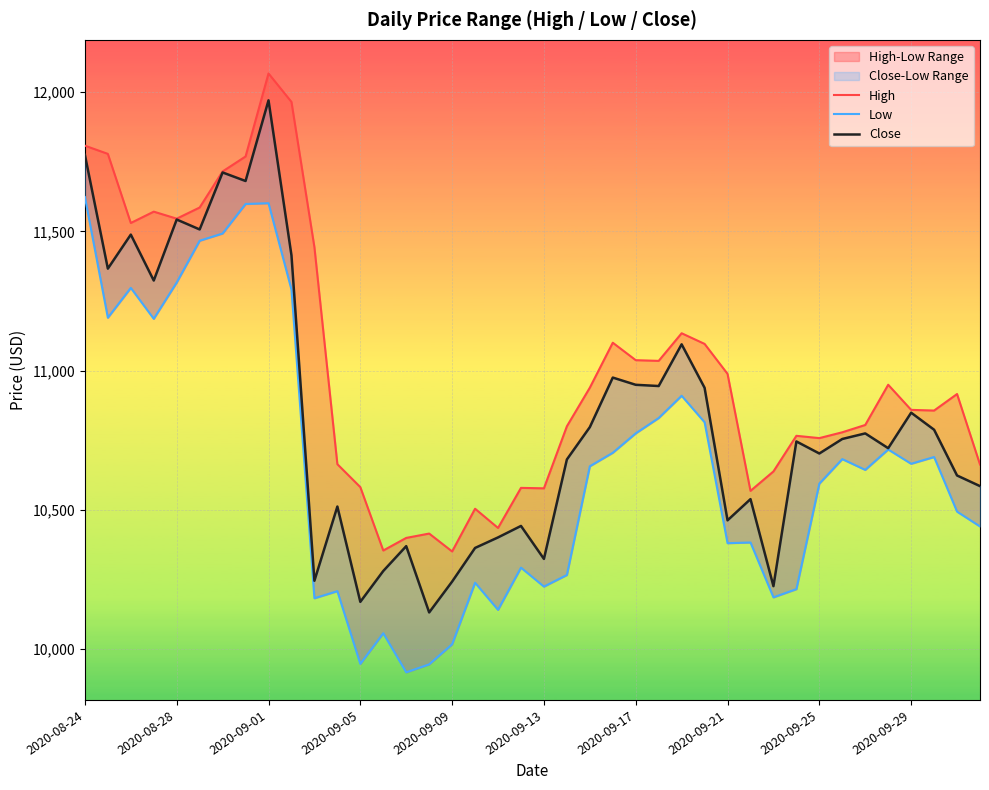

Rank the series by their average value, from highest to lowest.

High, Close, Low